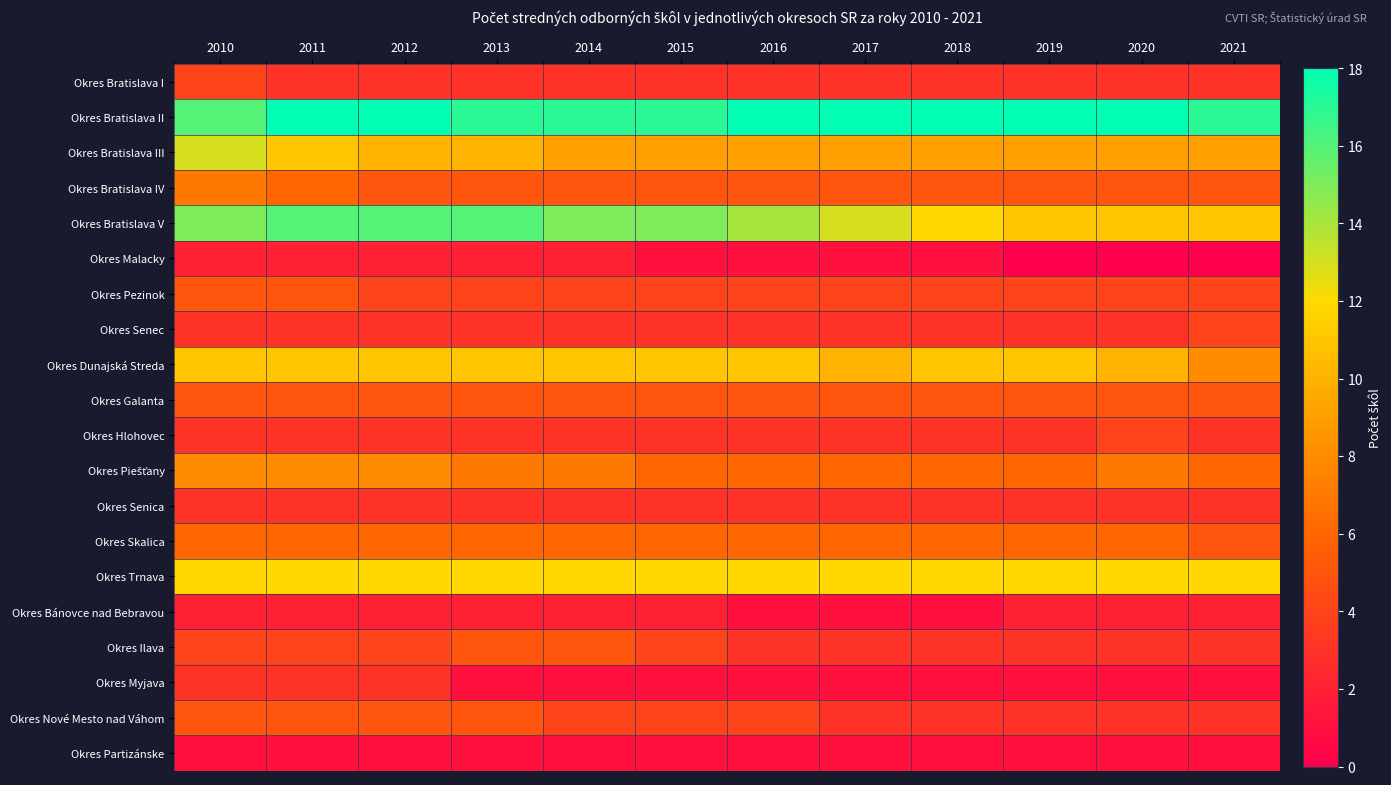

Which has a higher value, 2010 or 2020?

2010